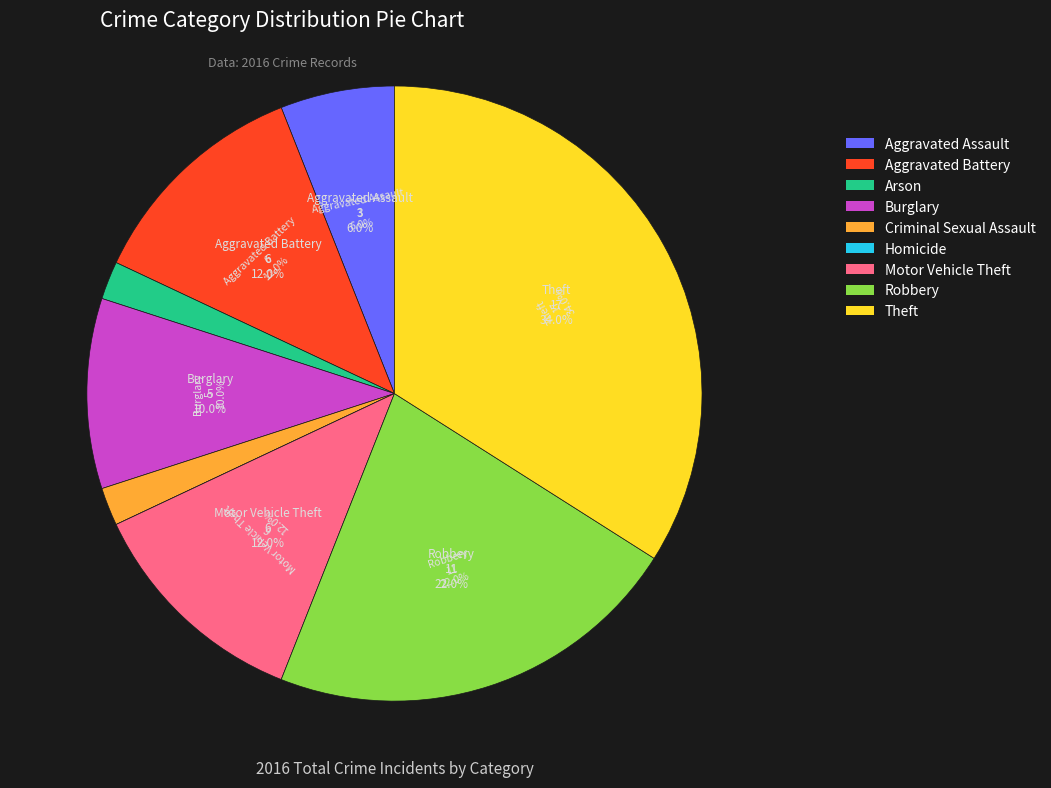

How many slices are in this pie chart?

9